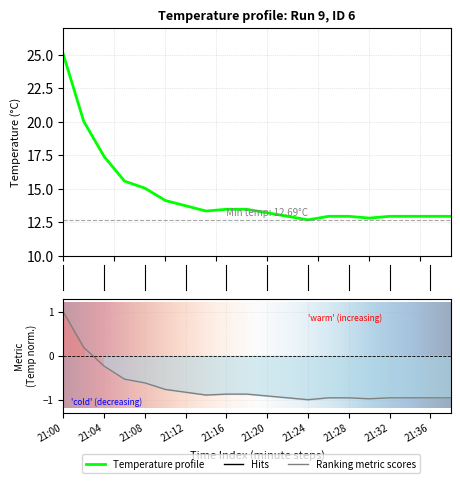

What is the ratio of the value at 21:38 to the value at 21:24?

1.0